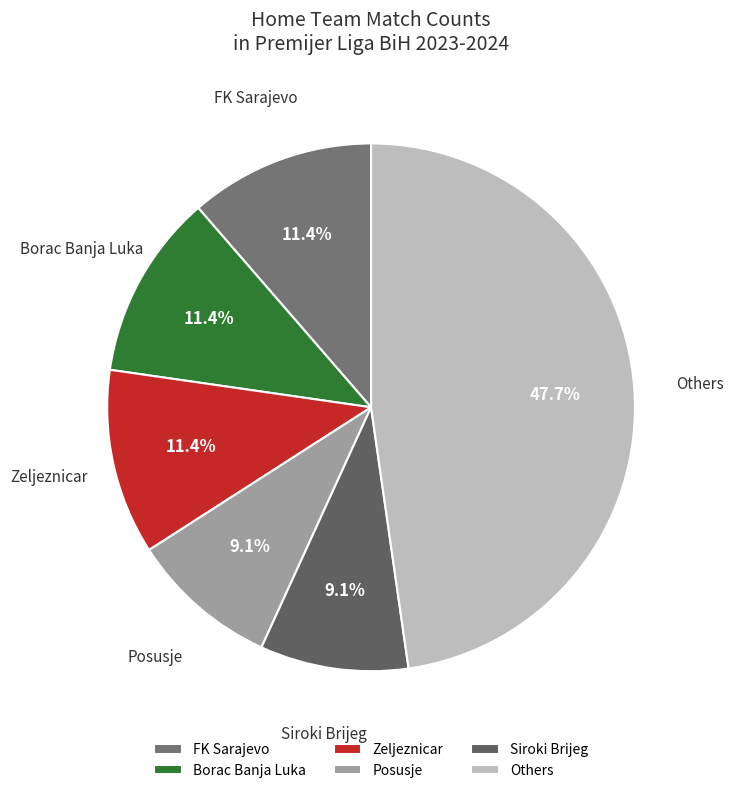

How many segments does this pie chart have?

6